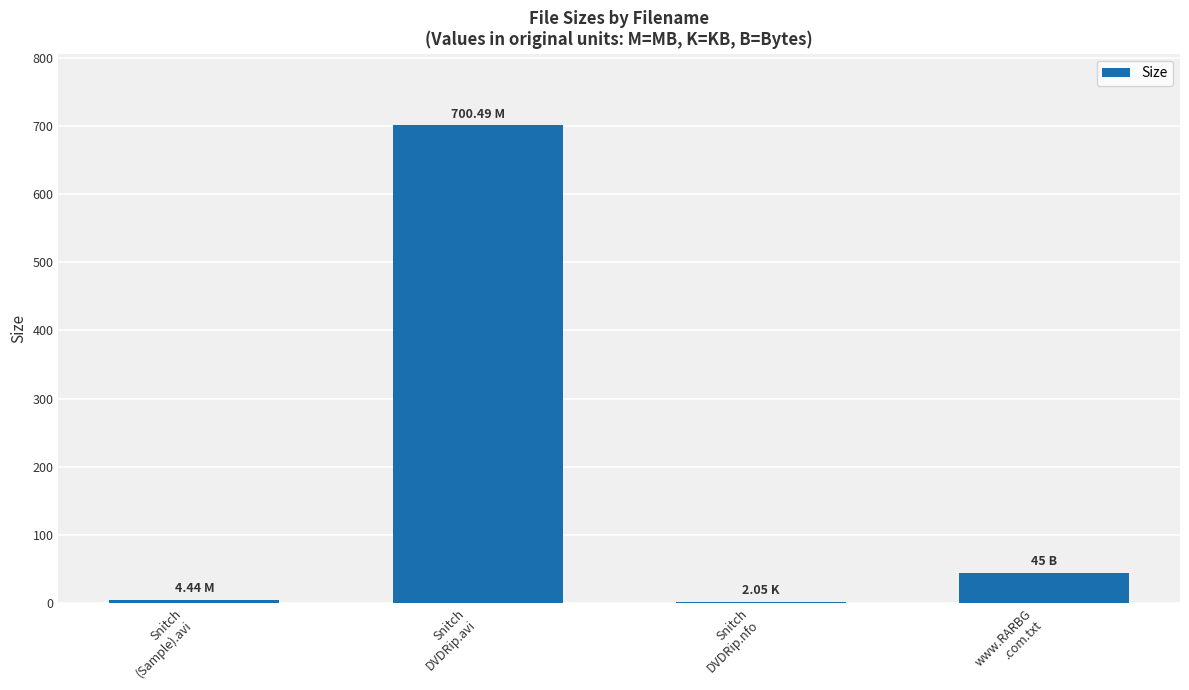

Are the bars grouped side by side (vs. stacked)?

No